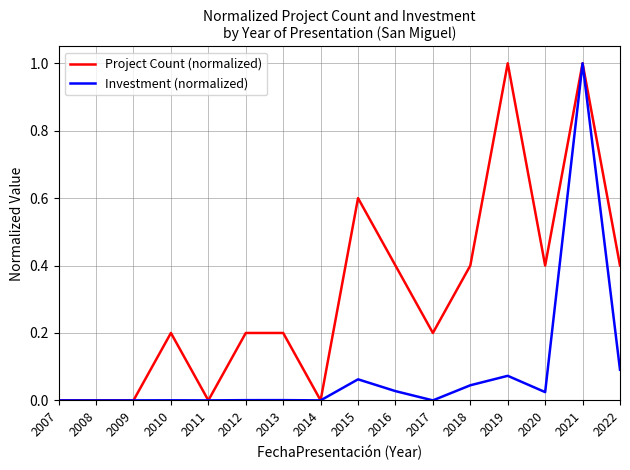

What are all the series names shown in the legend?

Project Count (normalized), Investment (normalized)